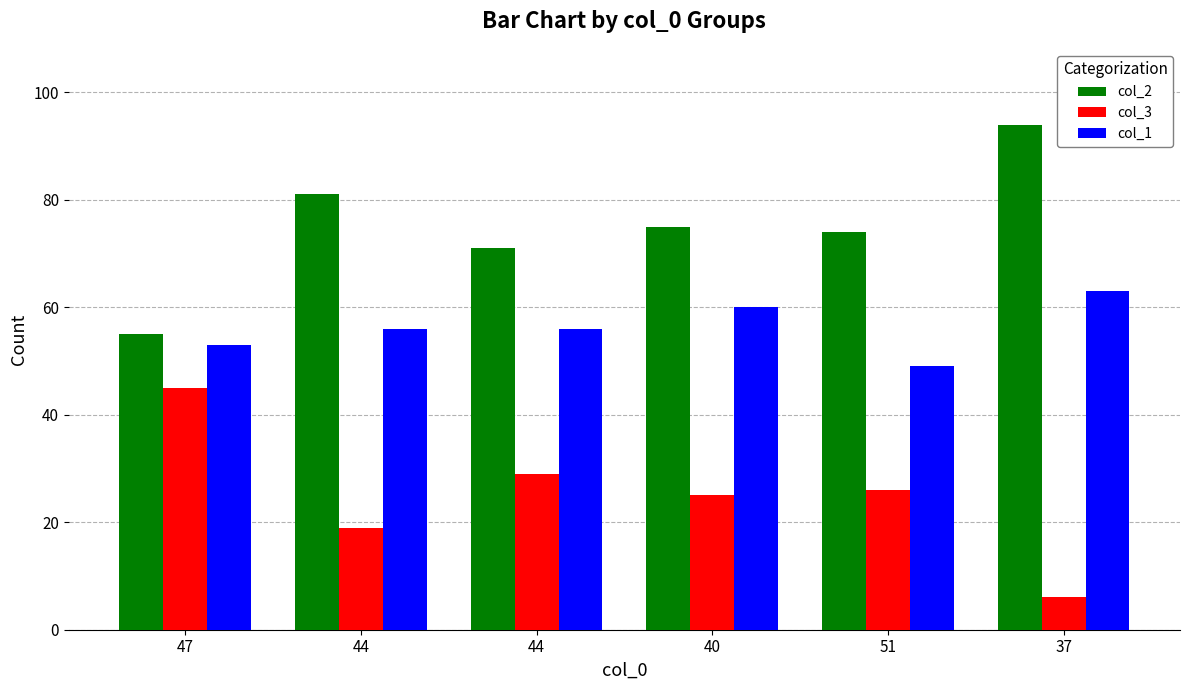

What is the value of the col_3 bar at the 1st from the left?

45